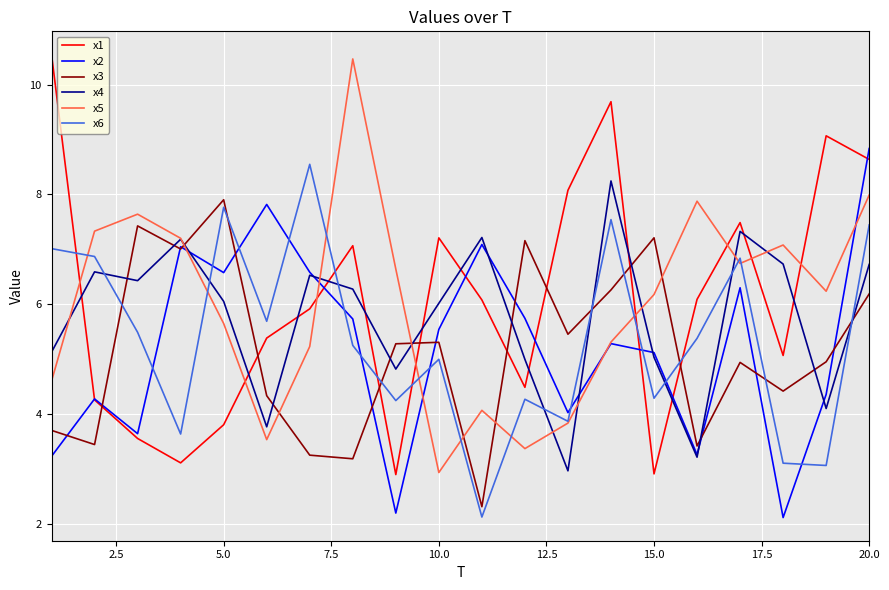

After their last crossing, which series has the higher values: x4 or x3?

x4